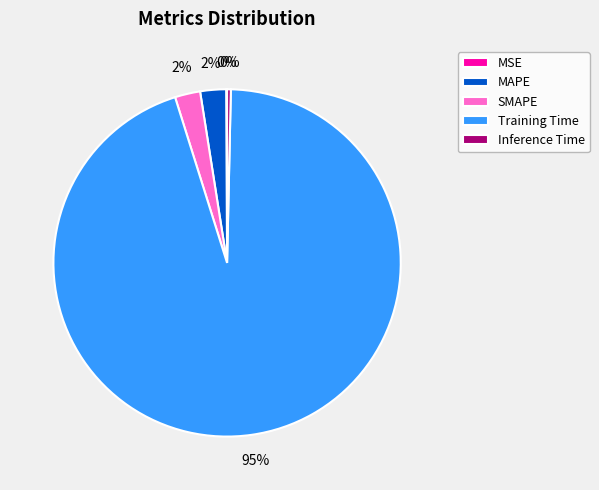

Is it true that Training Time is 95% of the pie?

True